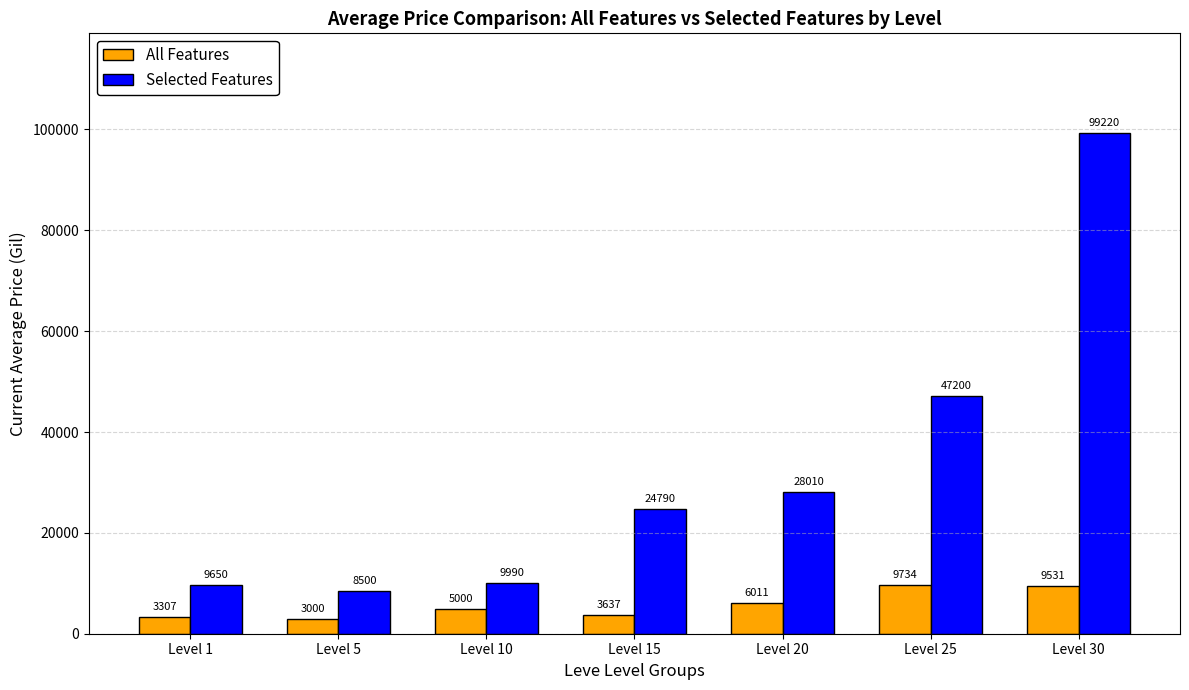

What value does the Selected Features series have at Level 15?

24790.0